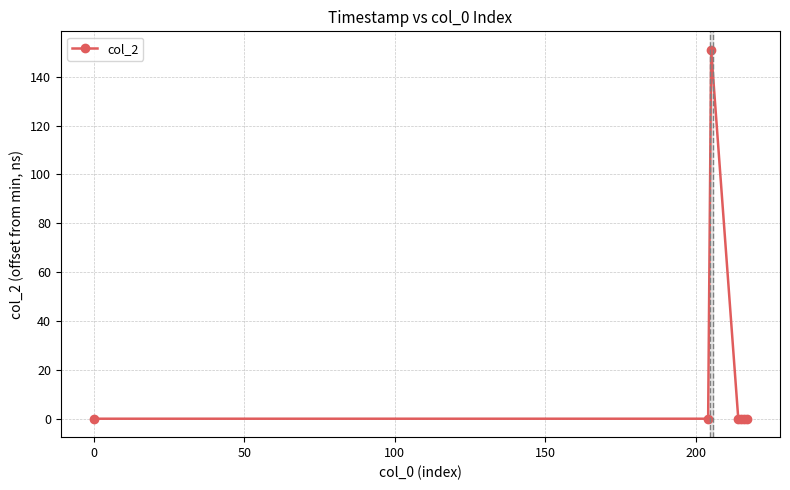

What is the average value?

22